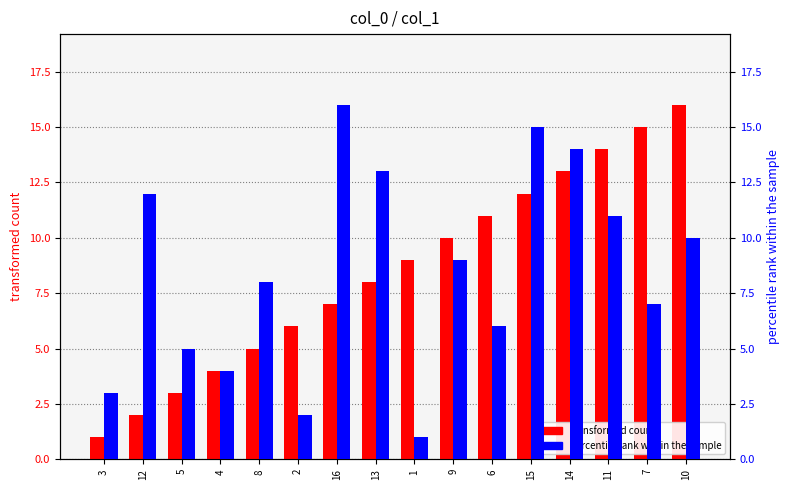

Reading left to right, transcribe all the data shown in this chart.

transformed count: 1	2	3	4	5	6	7	8	9	10	11	12	13	14	15	16
percentile rank within the sample: 3	12	5	4	8	2	16	13	1	9	6	15	14	11	7	10